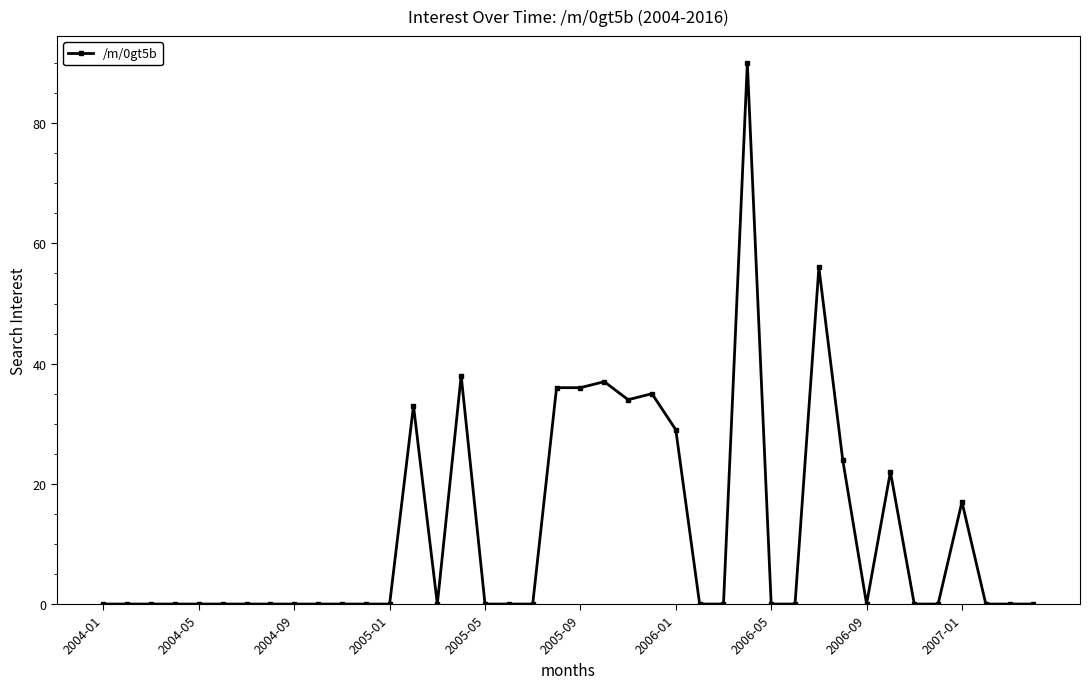

What is the value of the 16th point from the left?

38